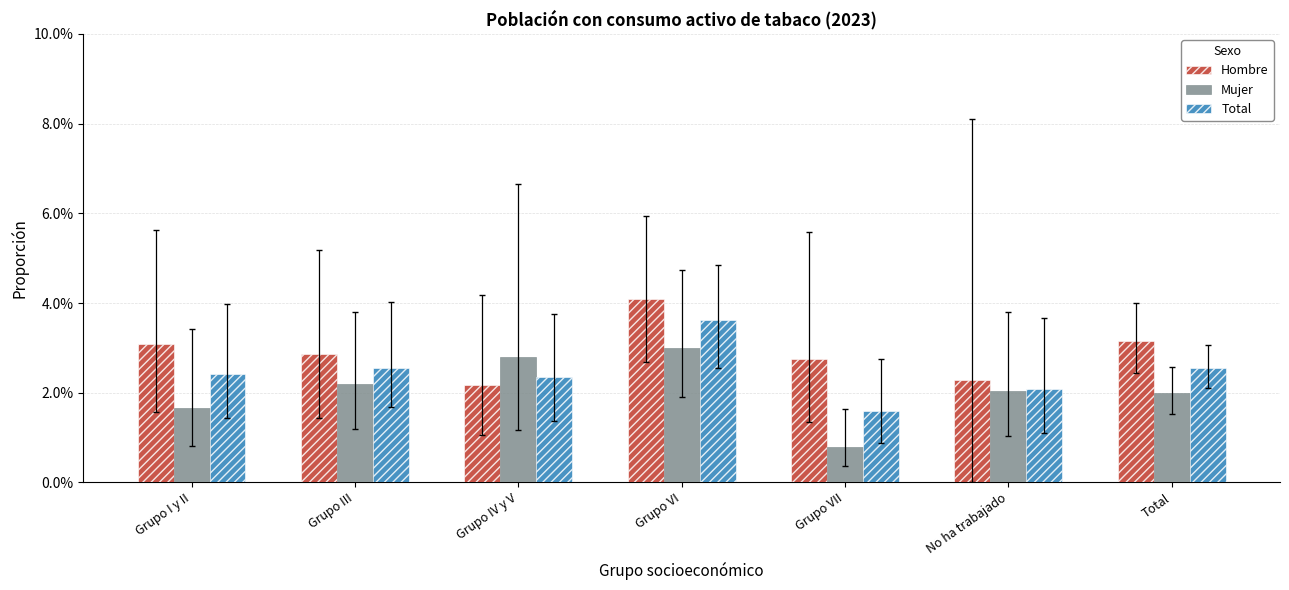

True or false: Total has a value of 0.0 at Grupo IV y V.

False